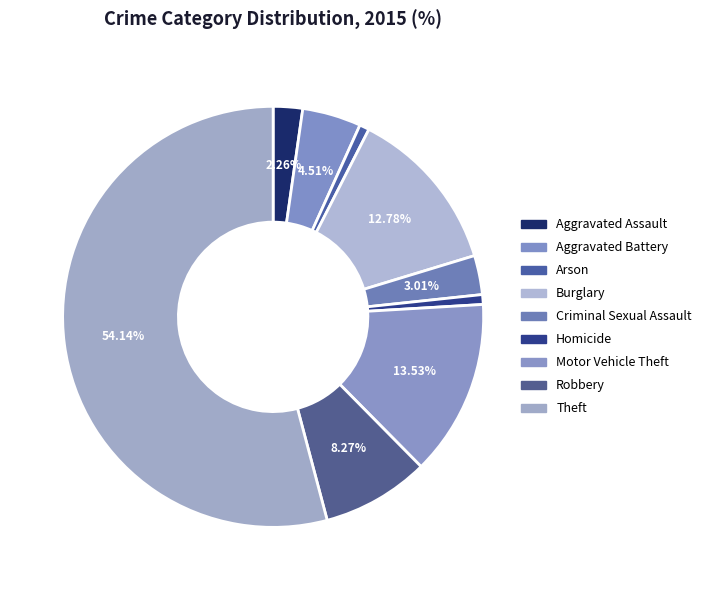

Does Theft represent more than half of the total?

Yes